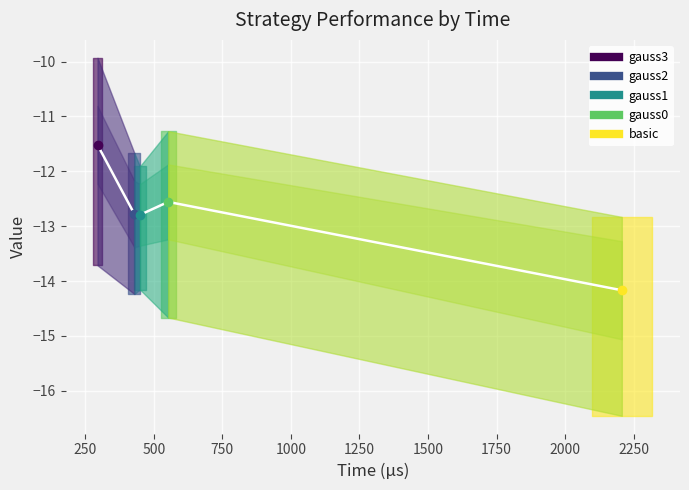

What is the average value?

-12.8